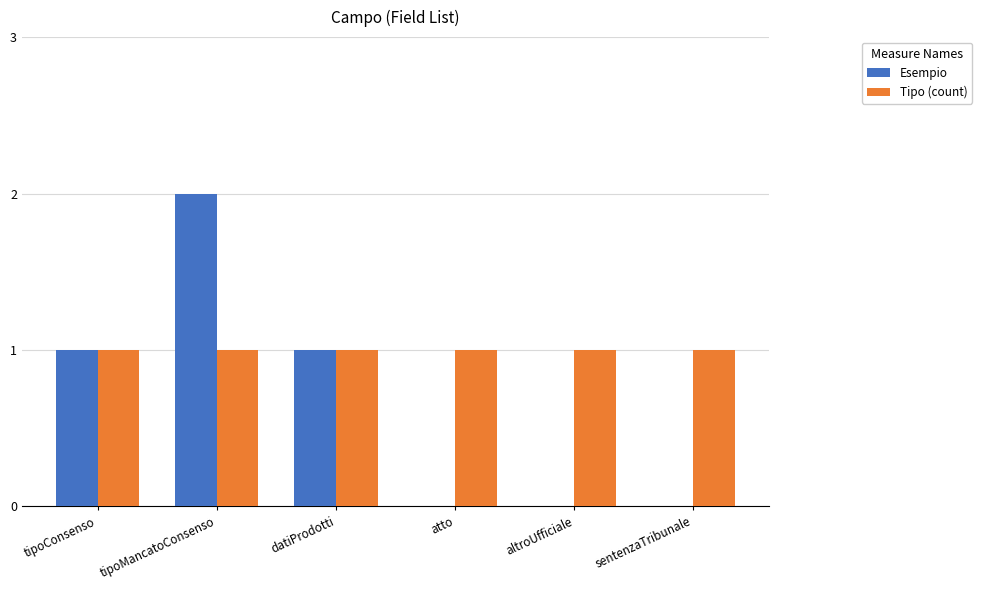

Which category has the highest value in the Esempio series?

tipoMancatoConsenso